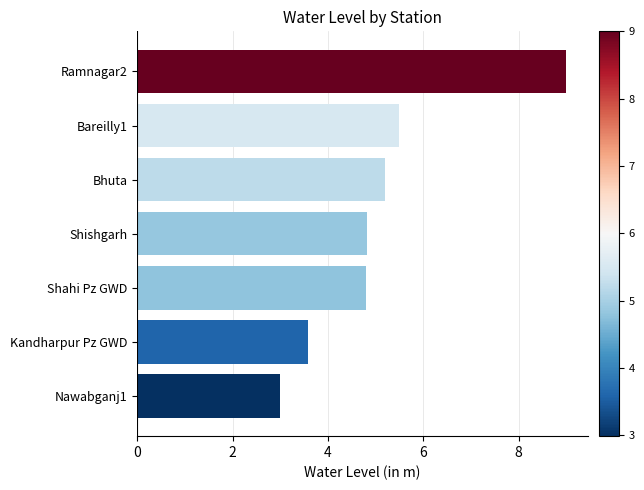

Count the number of values greater than 4.

5